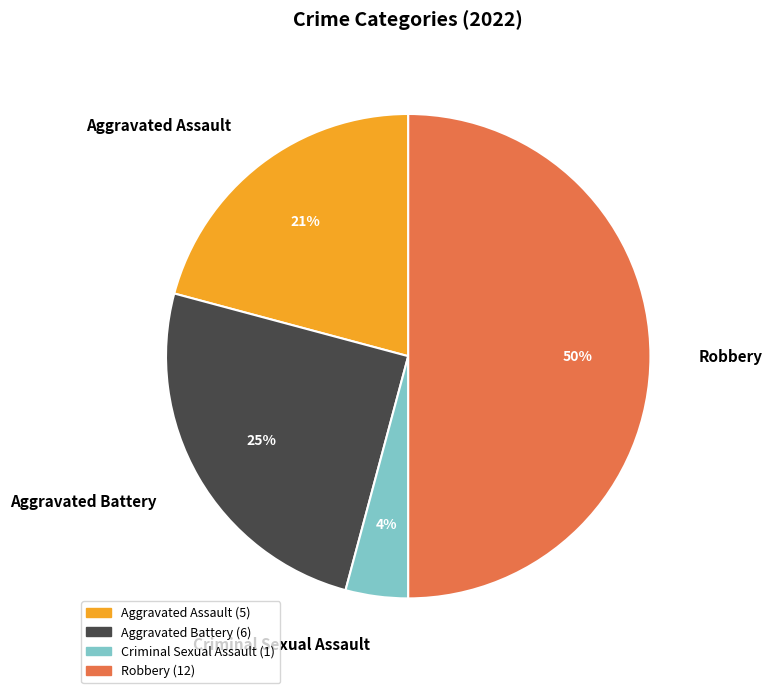

How many slices are in this pie chart?

4